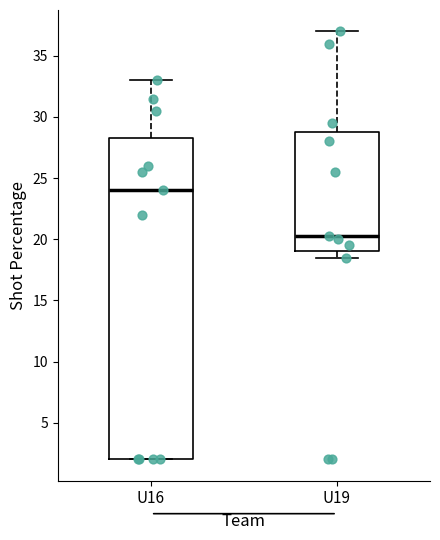

Which box is the tallest, from its lower edge to its upper edge?

U16